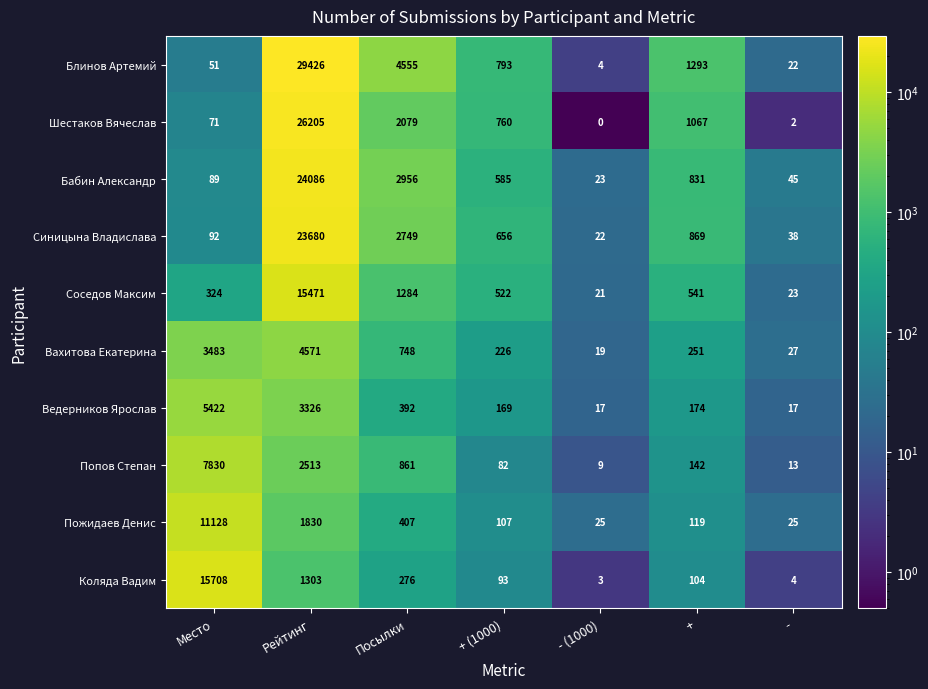

What is the difference between the second highest and second lowest values in the Блинов Артемий series?

4533